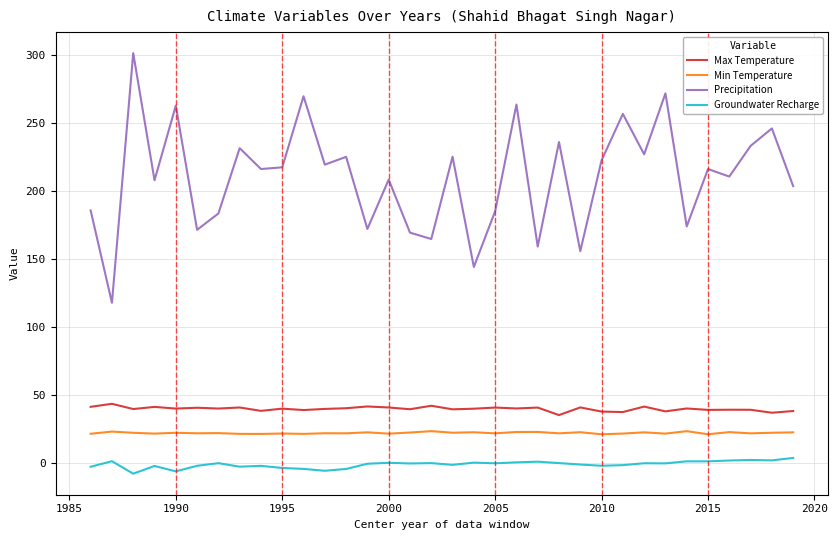

What is the difference between the maximum and minimum values in the Precipitation series?

183.8